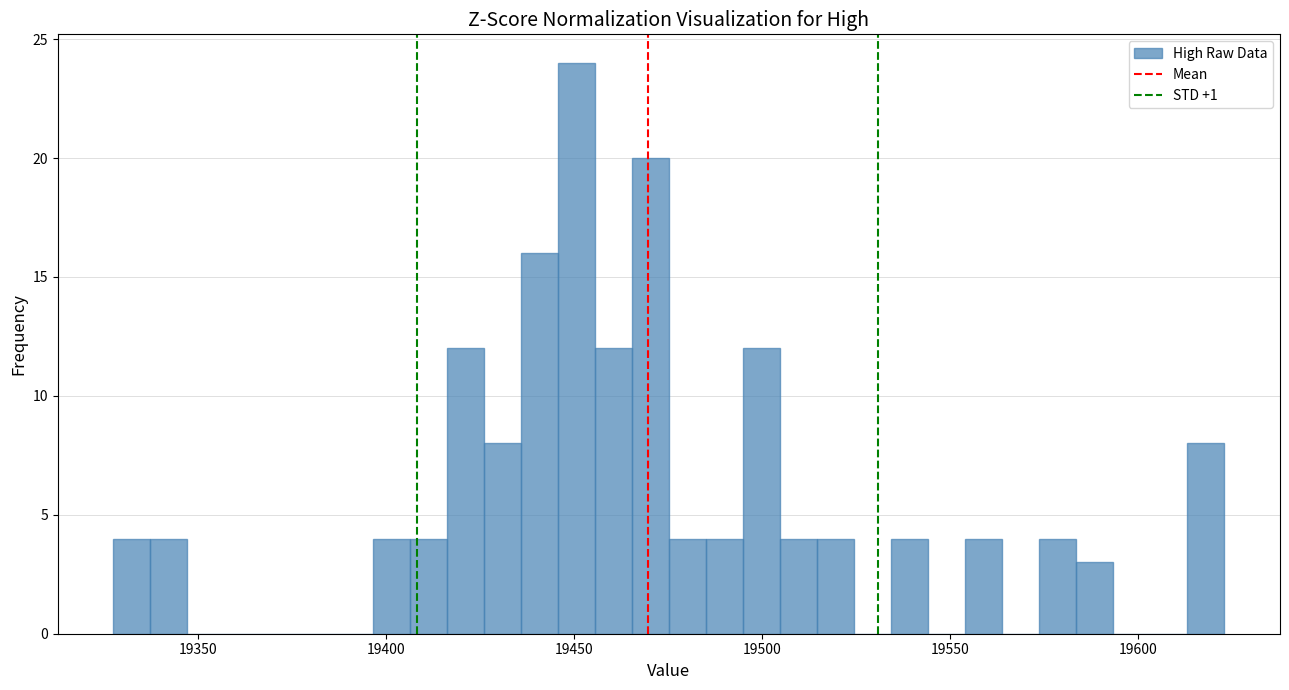

Around what value on the x-axis is the tallest bar? Give the approximate position of its centre, as read against the axis.

19450